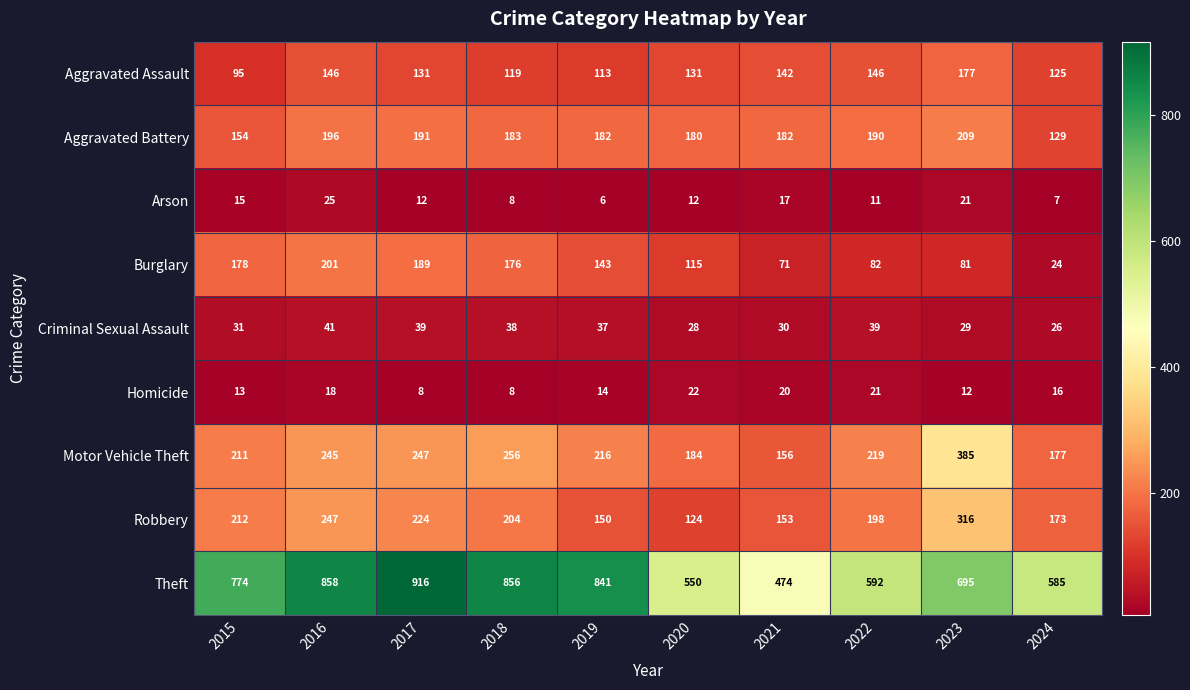

The Homicide series shows 21 at 2022. True or false?

True